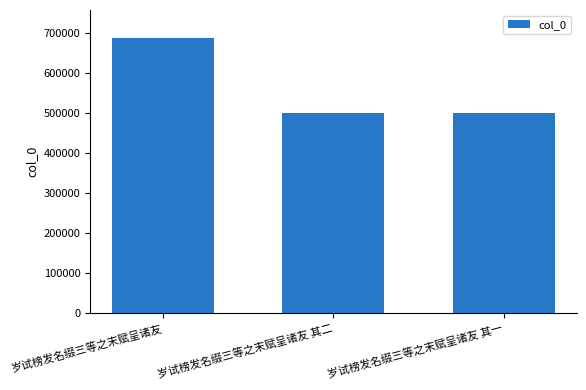

What is the label of the 3rd bar from the left?

岁试榜发名缀三等之末赋呈诸友 其一